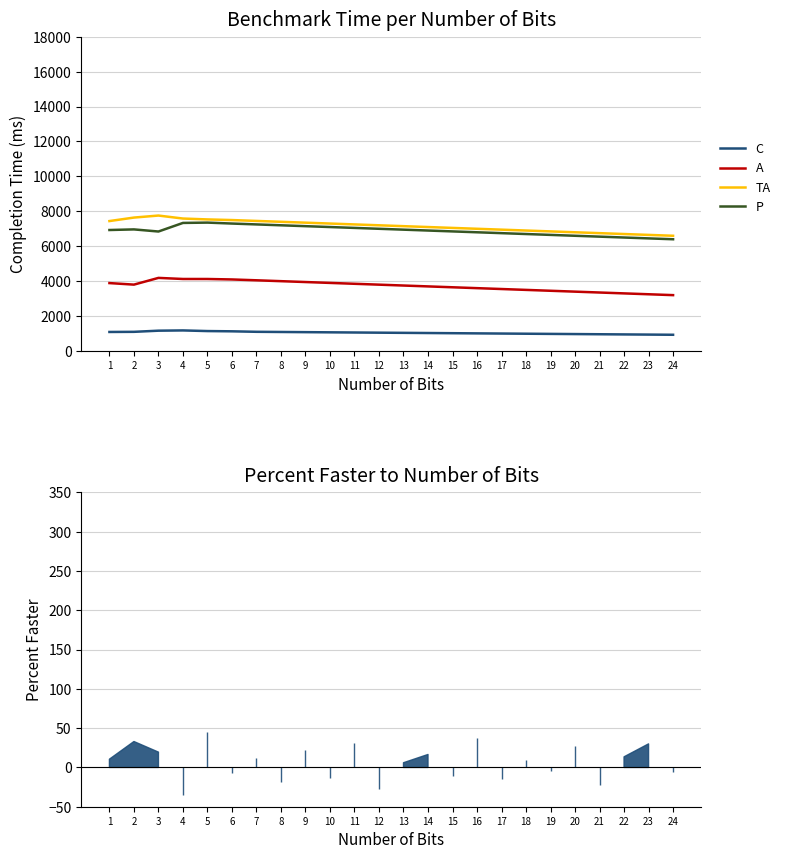

True or false: P and A cross at least once.

False